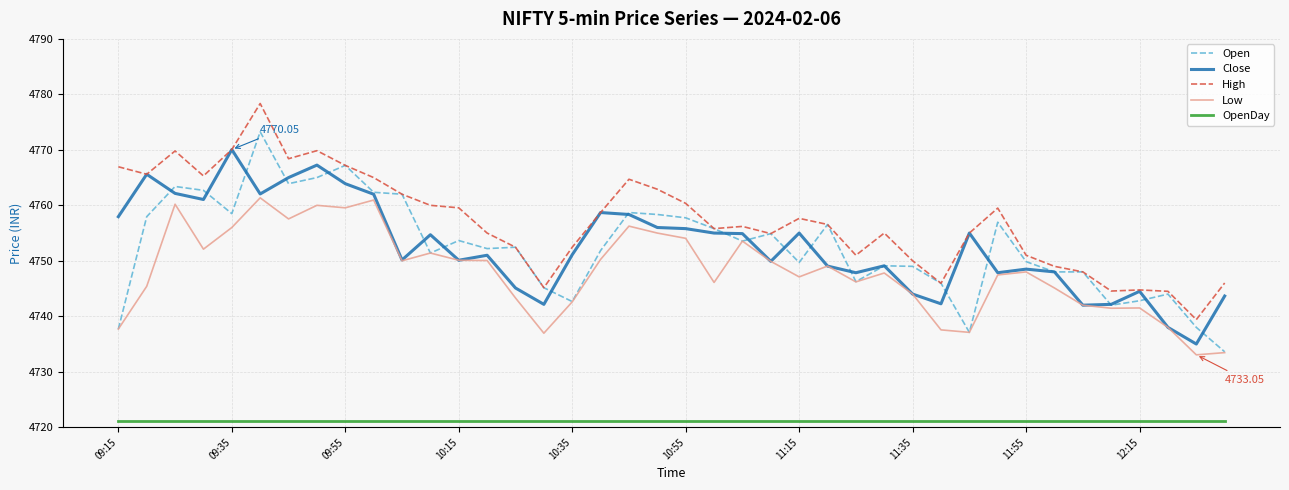

What is the lowest value of the Low series?

4733.1